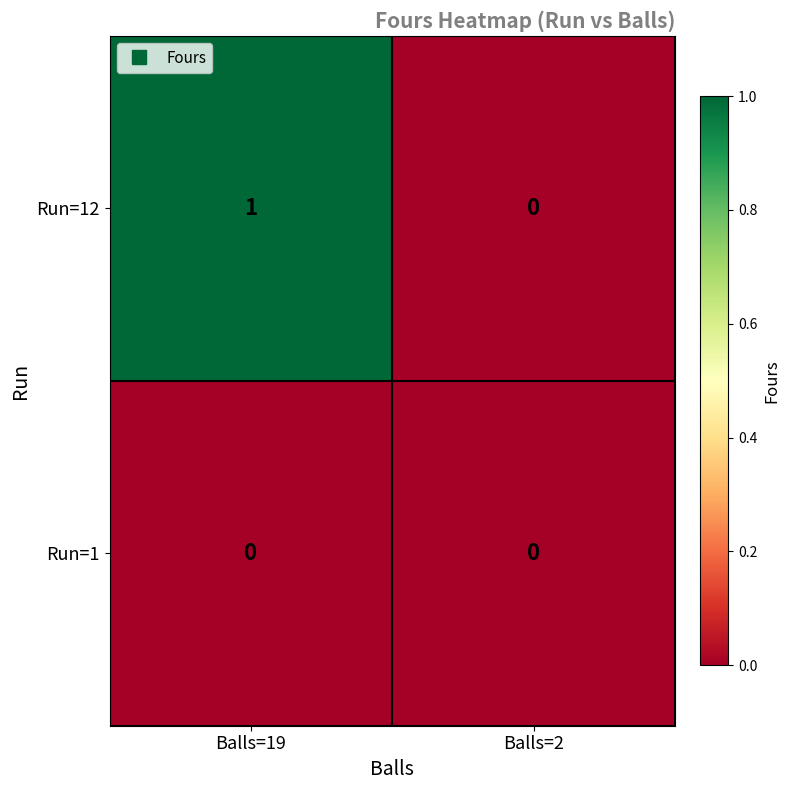

Which label corresponds to the largest value in the chart?

Balls=19